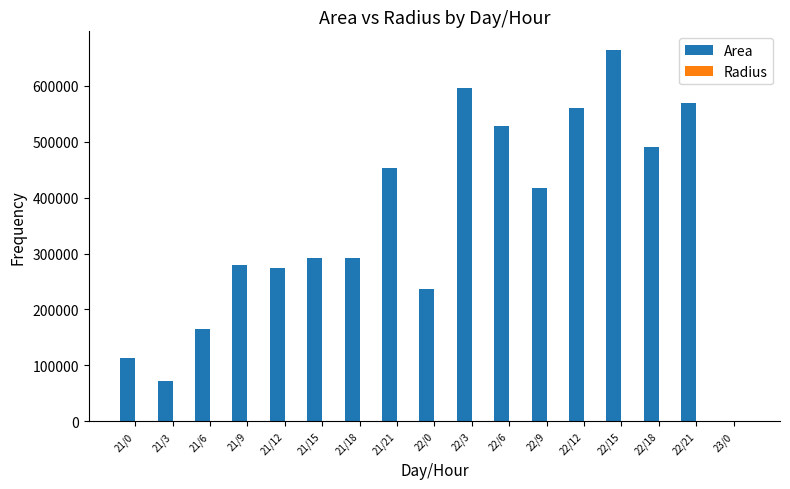

The value of Area at 21/21 is 696609.0. True or false?

False